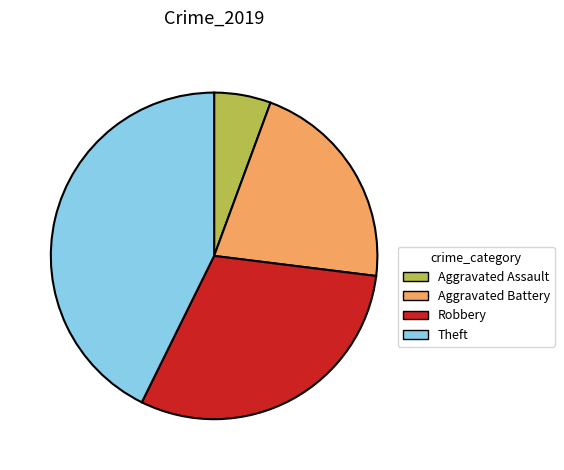

The Aggravated Assault slice represents 1% of the pie. True or false?

False